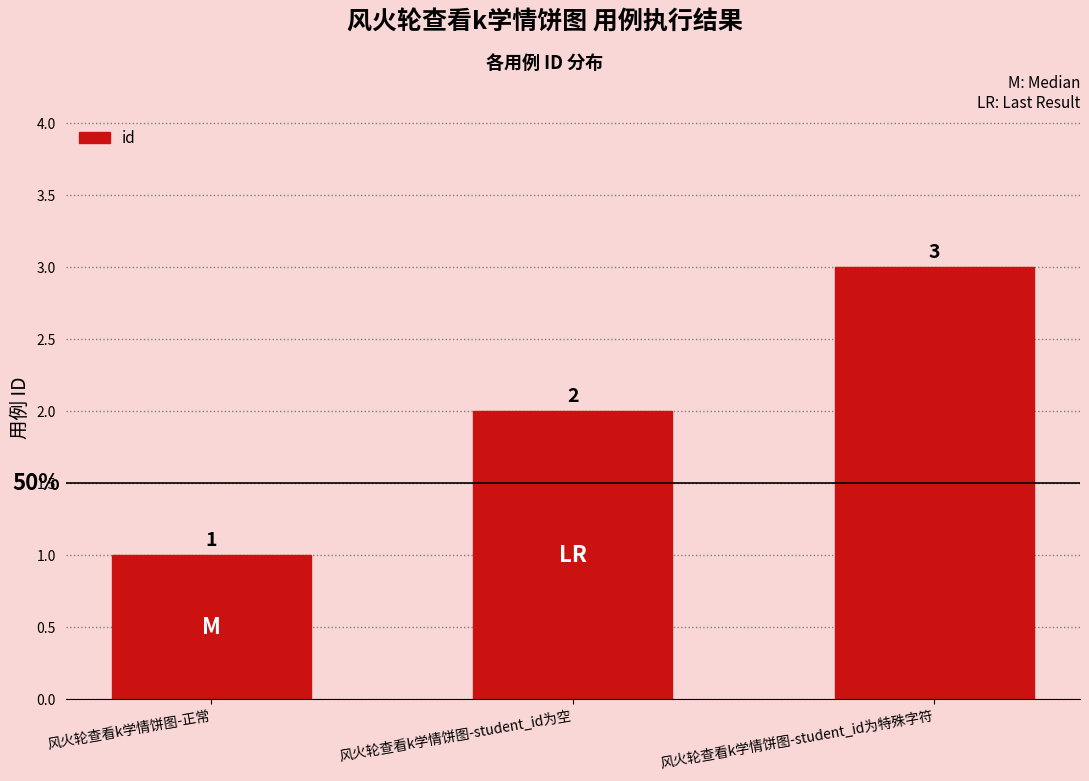

Rank the categories by value from highest to lowest.

风火轮查看k学情饼图-student_id为特殊字符, 风火轮查看k学情饼图-student_id为空, 风火轮查看k学情饼图-正常